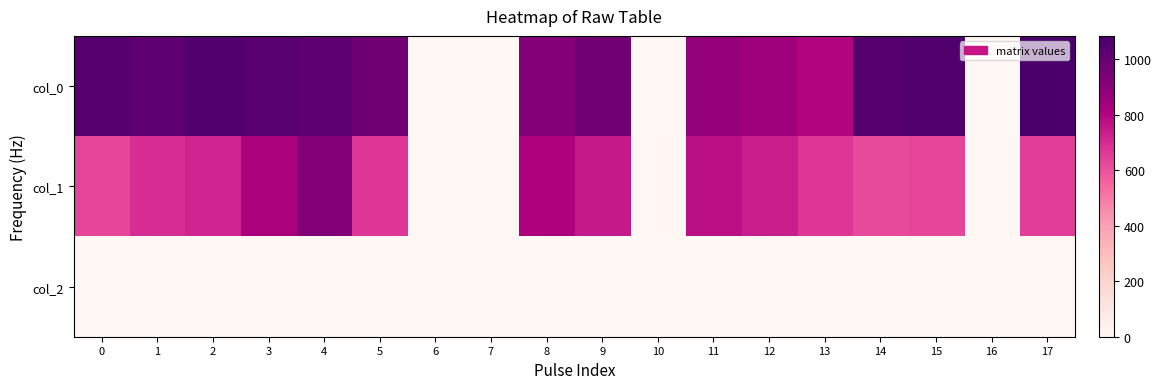

Reading left to right, what are all the values shown in this chart?

col_0: 0=1046.7	1=1020.0	2=1063.3	3=1040.0	4=1020.0	5=976.7	6=0.0	7=0.0	8=923.3	9=966.7	10=0.0	11=880.0	12=850.0	13=800.0	14=1046.7	15=1063.3	16=0.0	17=1083.3
col_1: 0=627.8	1=695.2	2=718.9	3=820.1	4=924.8	5=671.6	6=0.0	7=0.0	8=810.0	9=745.9	10=0.0	11=772.9	12=732.4	13=671.6	14=621.0	15=627.8	16=0.0	17=651.4
col_2: 0=2.0	1=2.0	2=2.0	3=2.0	4=2.0	5=2.0	6=0.0	7=0.0	8=2.0	9=2.0	10=0.0	11=2.0	12=2.0	13=2.0	14=2.0	15=2.0	16=0.0	17=2.0